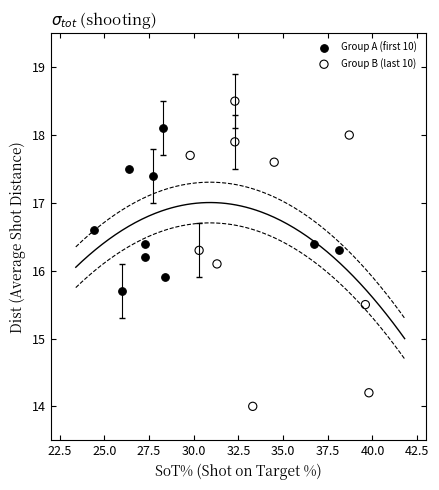

Which series has the largest Y range (max minus min)?

Group B (last 10)